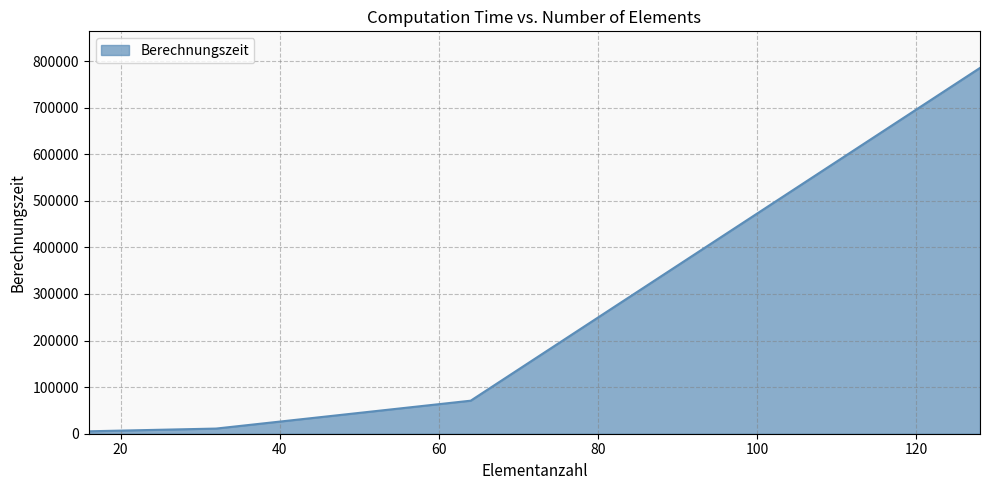

What is the maximum value shown in the chart?

785371.0